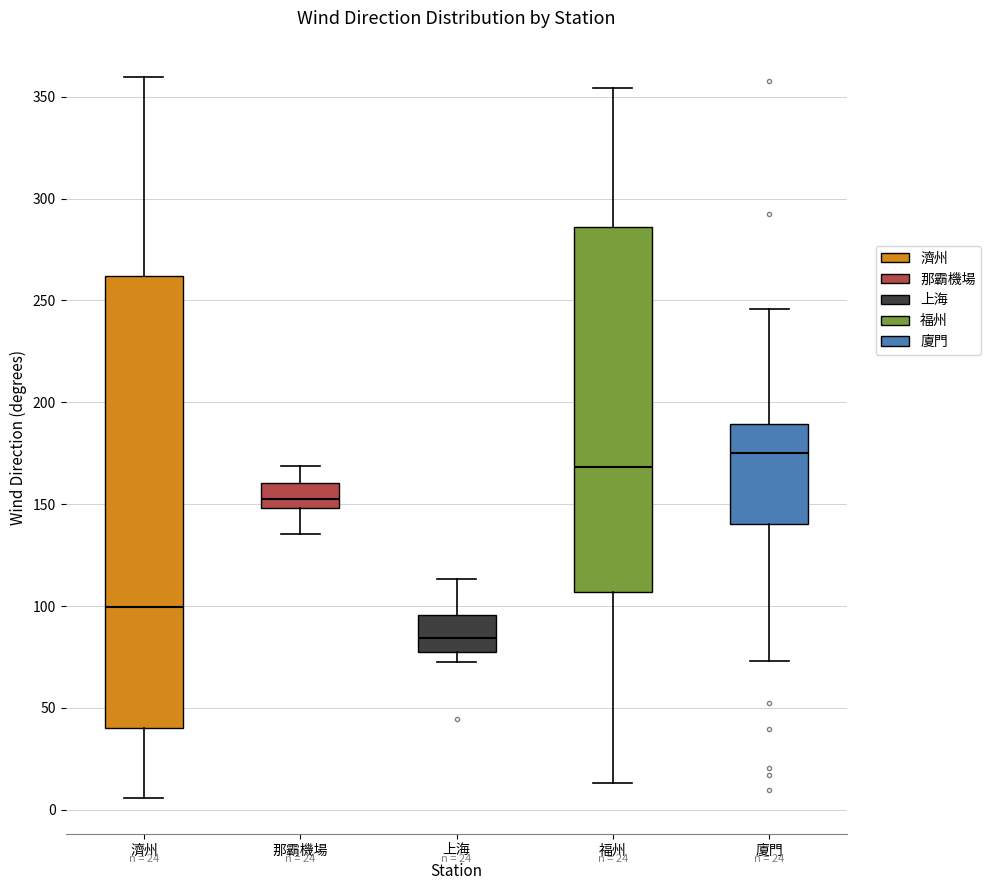

Comparing the boxes themselves (not the whiskers), which one is the tallest?

濟州